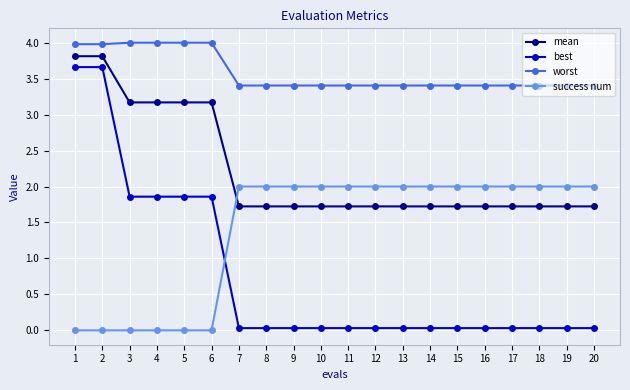

What is the total value across all series at 4?

9.0